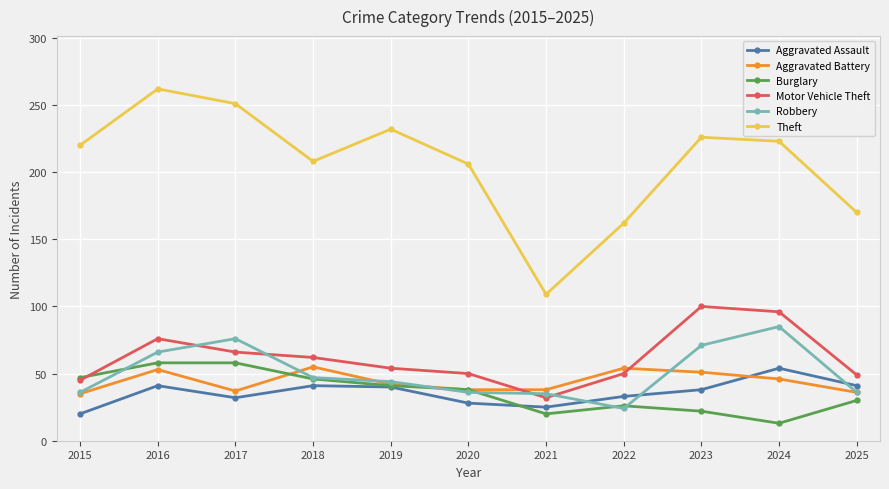

True or false: Burglary has a value of 45 at 2022.

False